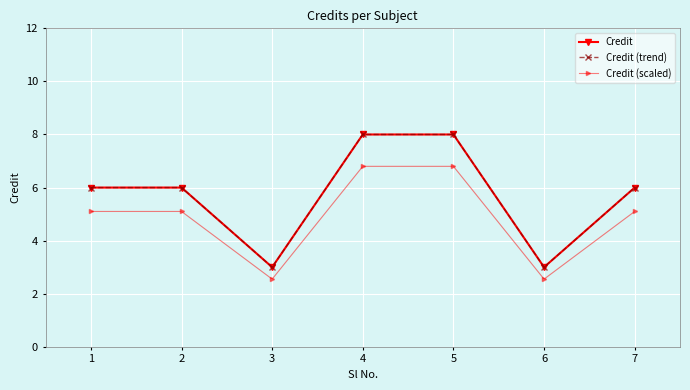

What is the difference between the Credit (scaled) values at 3 and 2?

2.5